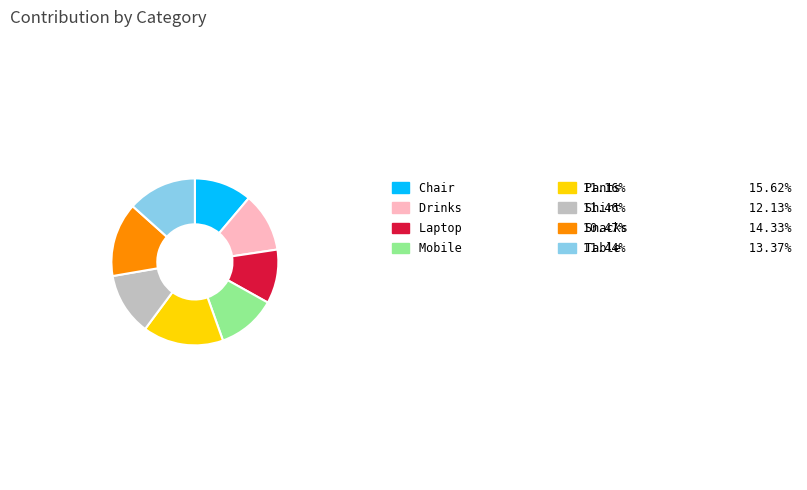

Is there any slice that represents more than half of the pie?

No